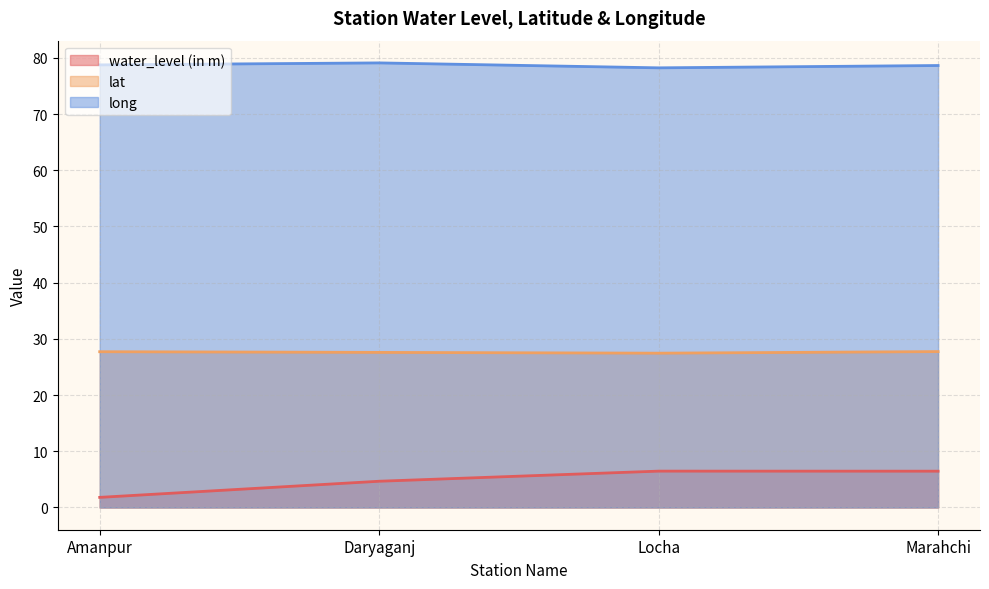

Does the chart display data point markers on the line(s)?

No